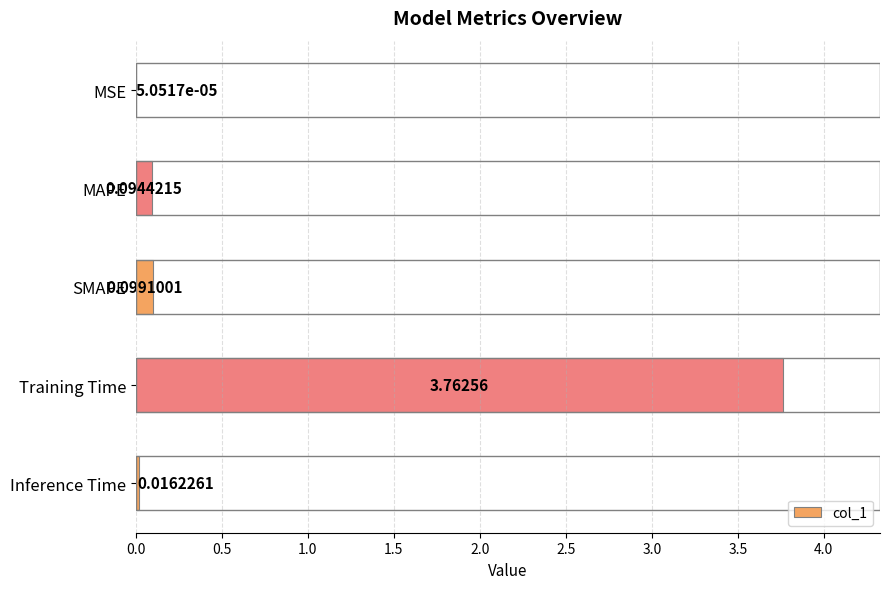

What is the sum of the values at Training Time and MAPE?

3.9